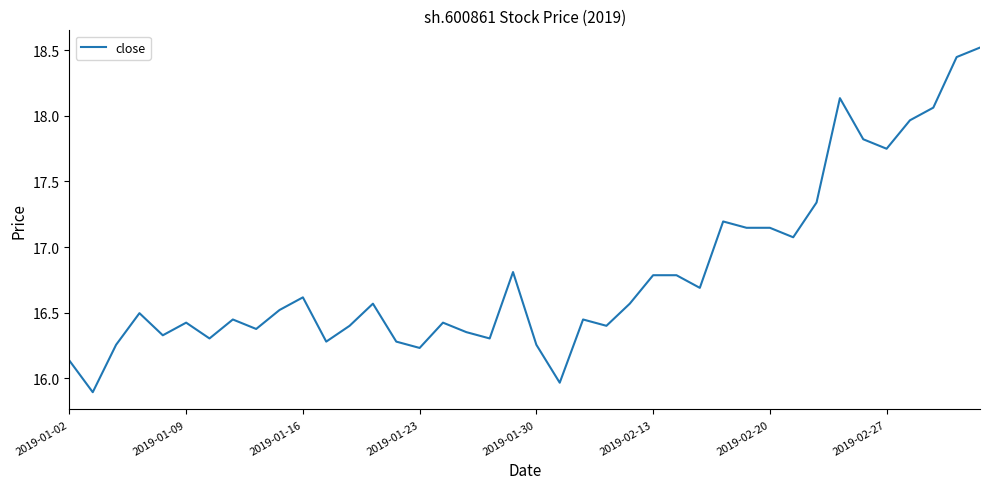

What is the greatest value displayed?

18.5